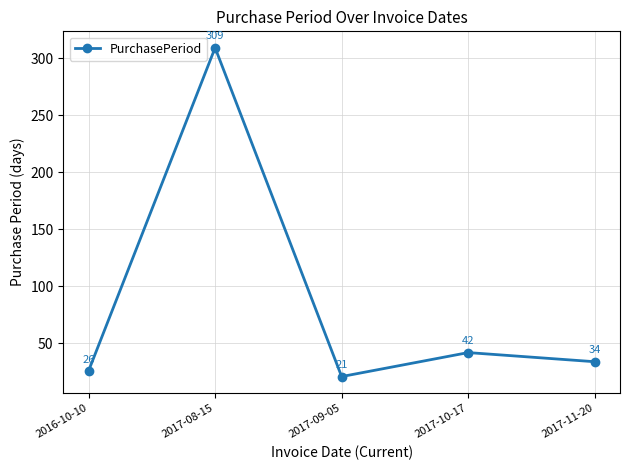

How many data points are less than 34?

2